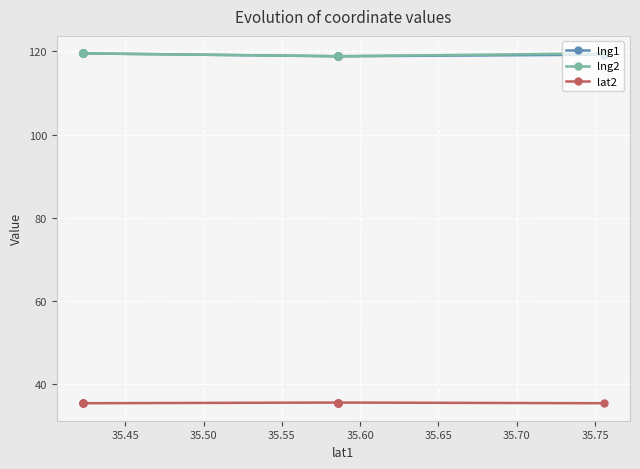

At which label is lng2 closest to 119?

35.60